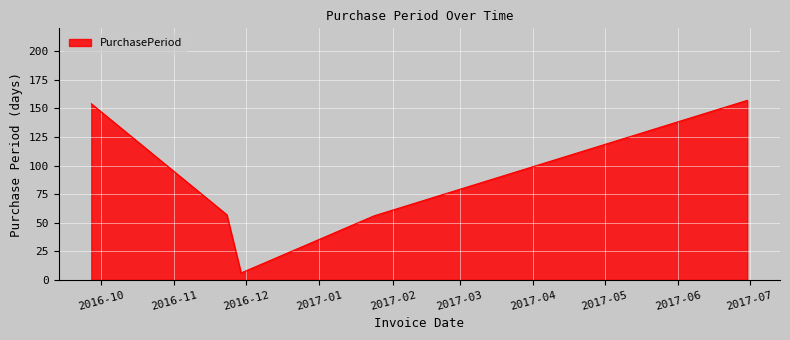

Count the number of data series in this chart.

1